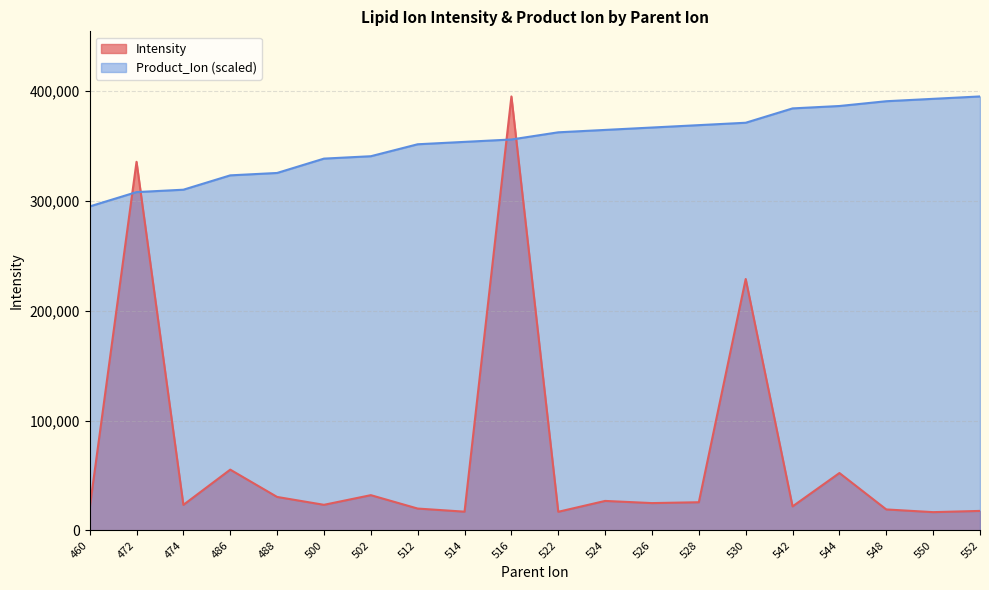

The value of Product_Ion at 516 is 139800.6. True or false?

False